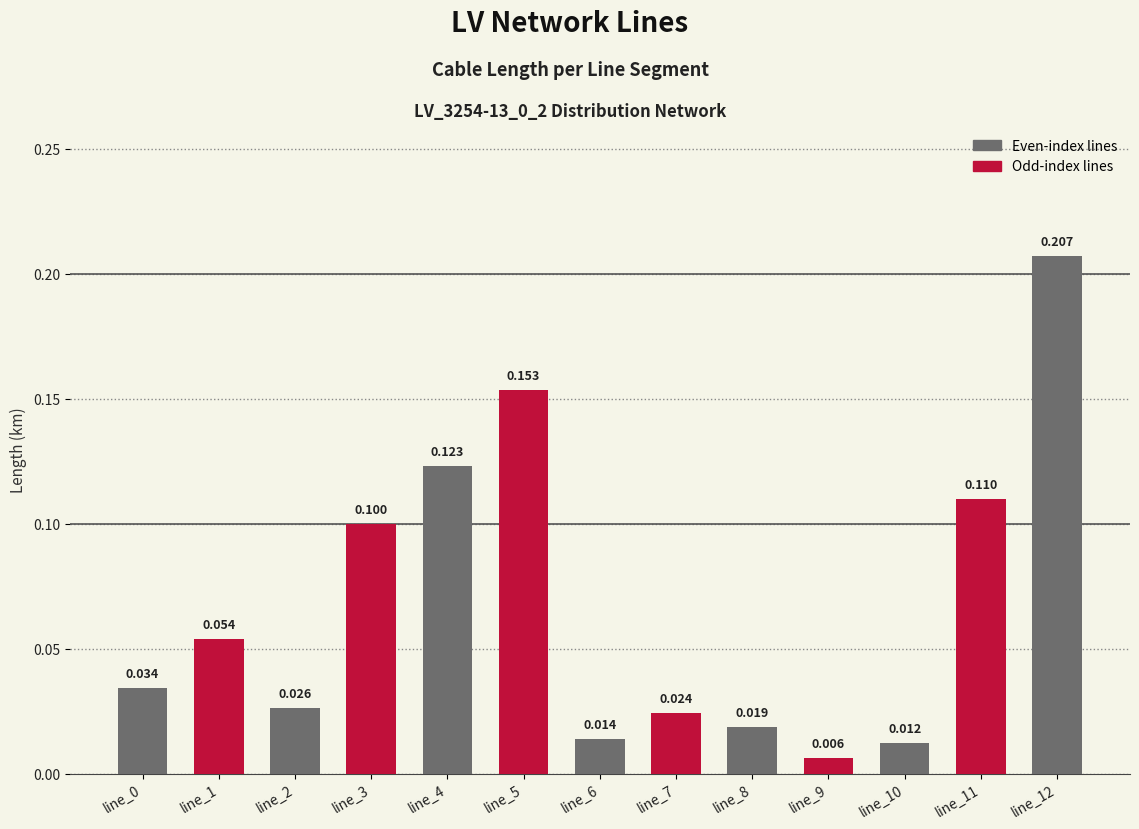

What is the difference between the second highest and second lowest values?

0.1